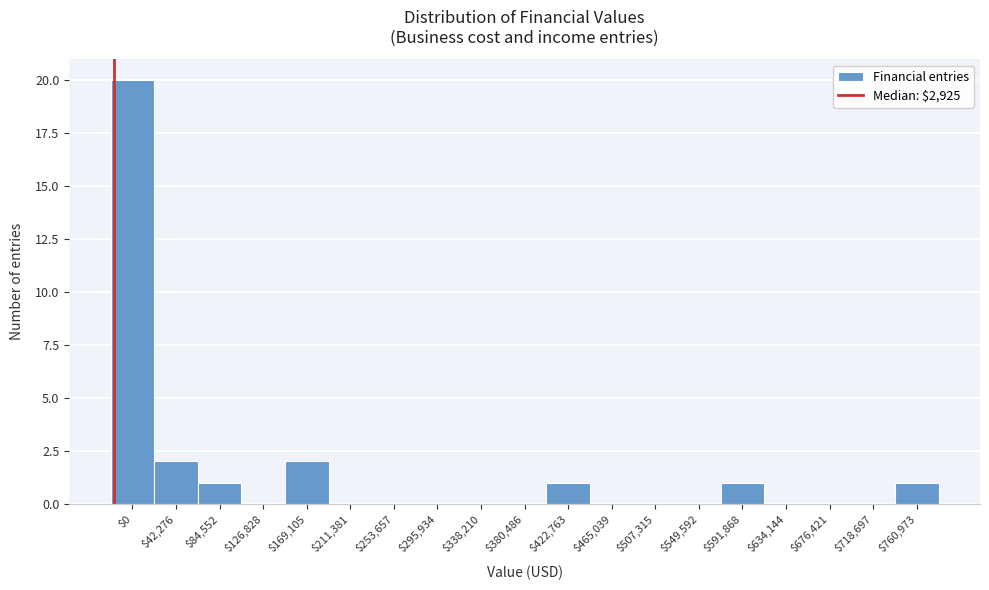

Which label corresponds to the largest value in the chart?

$0